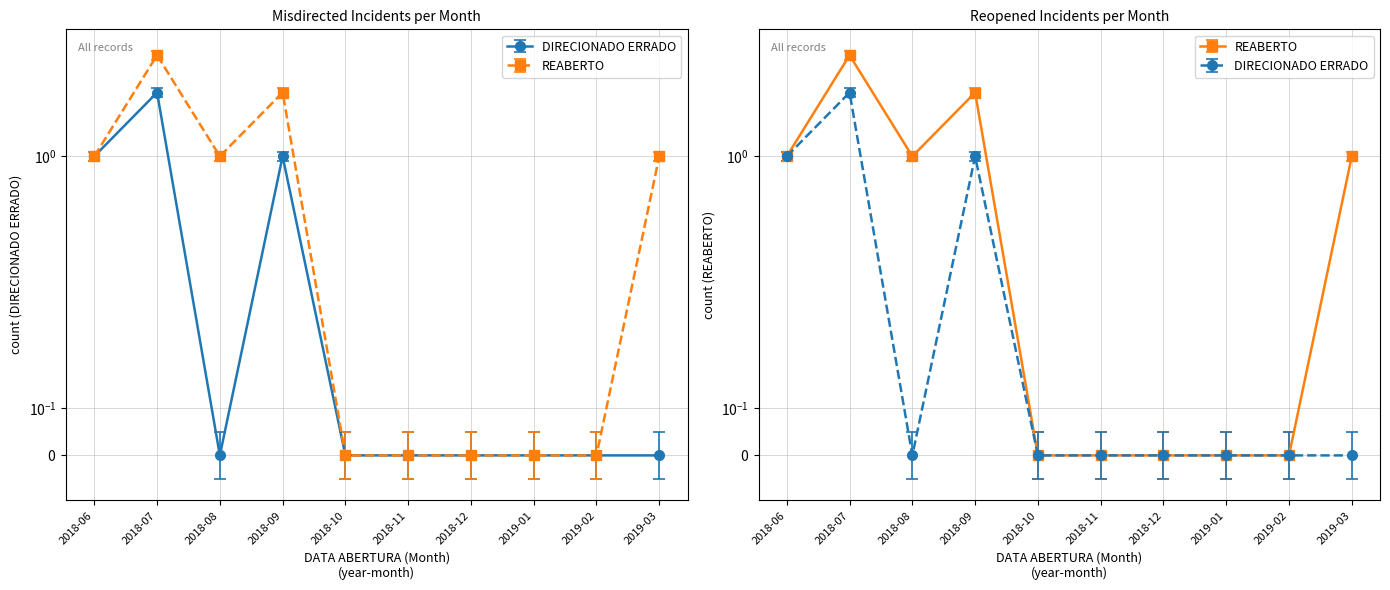

How many DIRECIONADO ERRADO values are between 0 and 1?

9